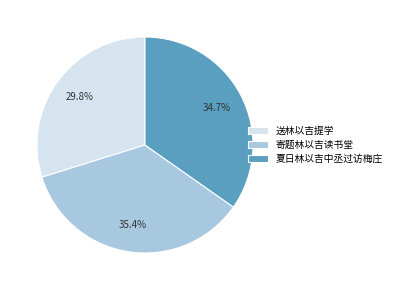

To the nearest percent, what percentage of the pie is 夏日林以吉中丞过访梅庄?

35%